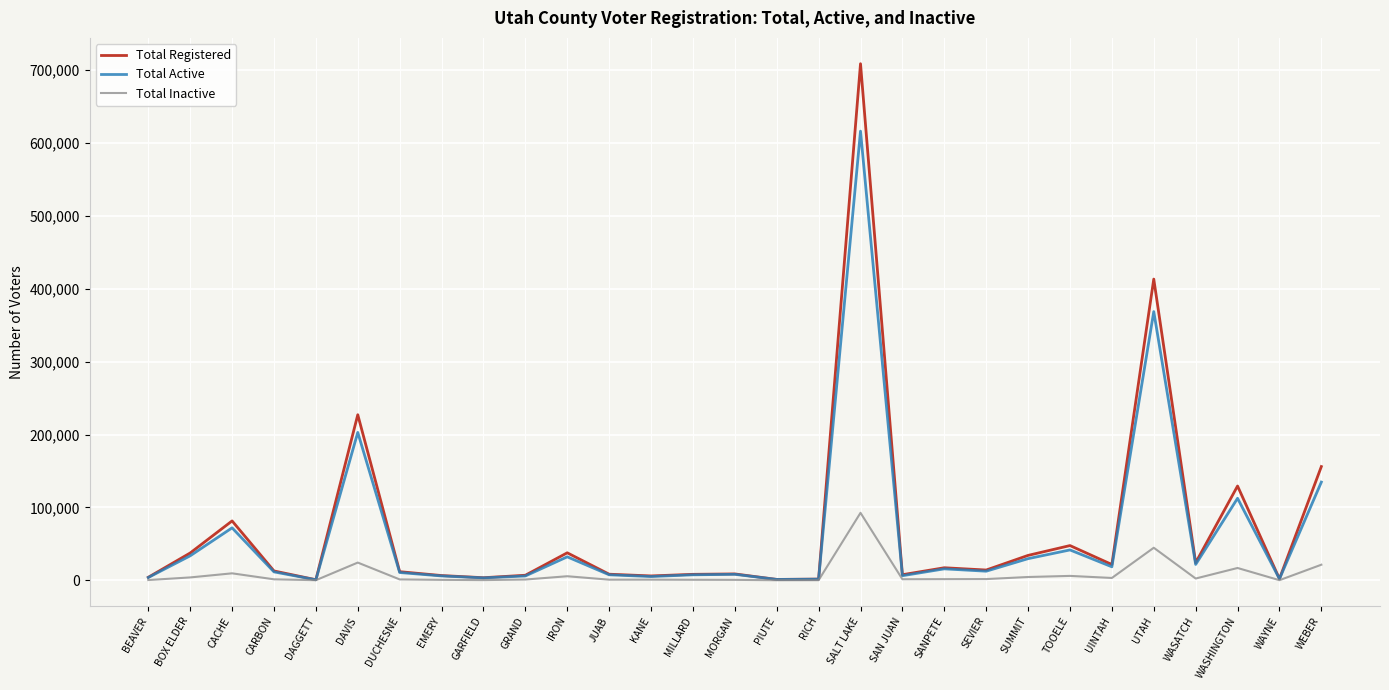

What value does the Total Inactive series have at UTAH?

44636